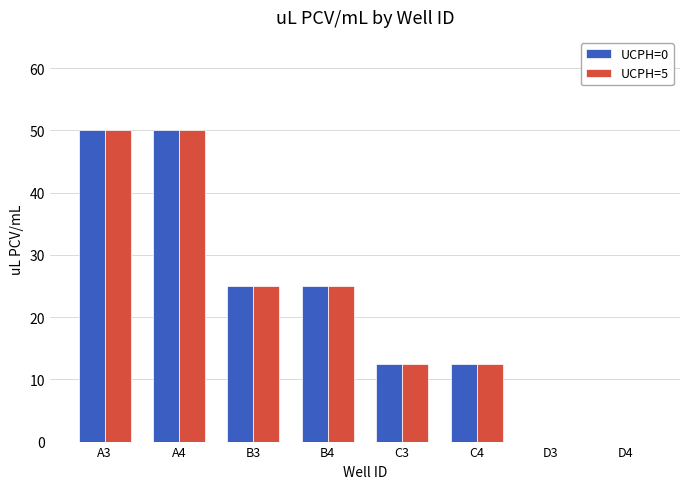

Reading right to left, list all the values displayed in this chart.

UCPH=0: D4=0.0	D3=0.0	C4=12.5	C3=12.5	B4=25.0	B3=25.0	A4=50.0	A3=50.0
UCPH=5: D4=0.0	D3=0.0	C4=12.5	C3=12.5	B4=25.0	B3=25.0	A4=50.0	A3=50.0